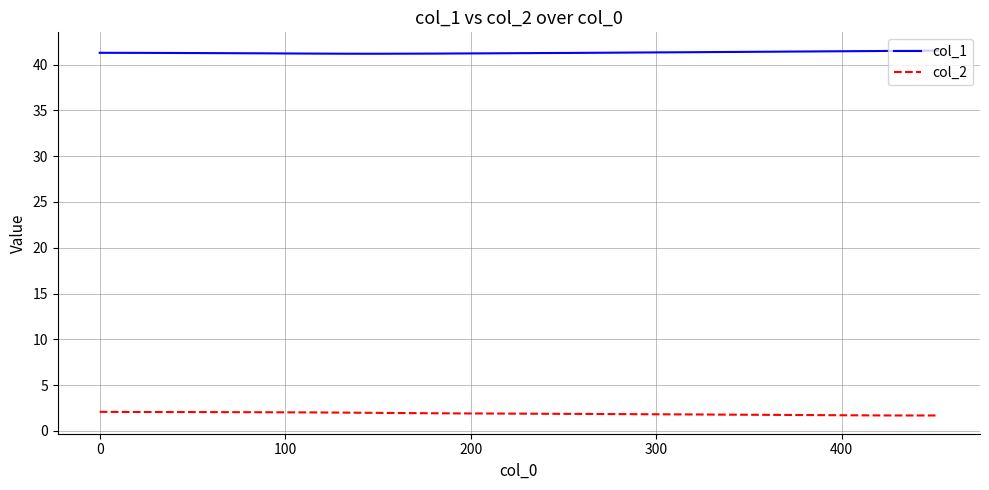

Does the chart have visible grid lines?

Yes